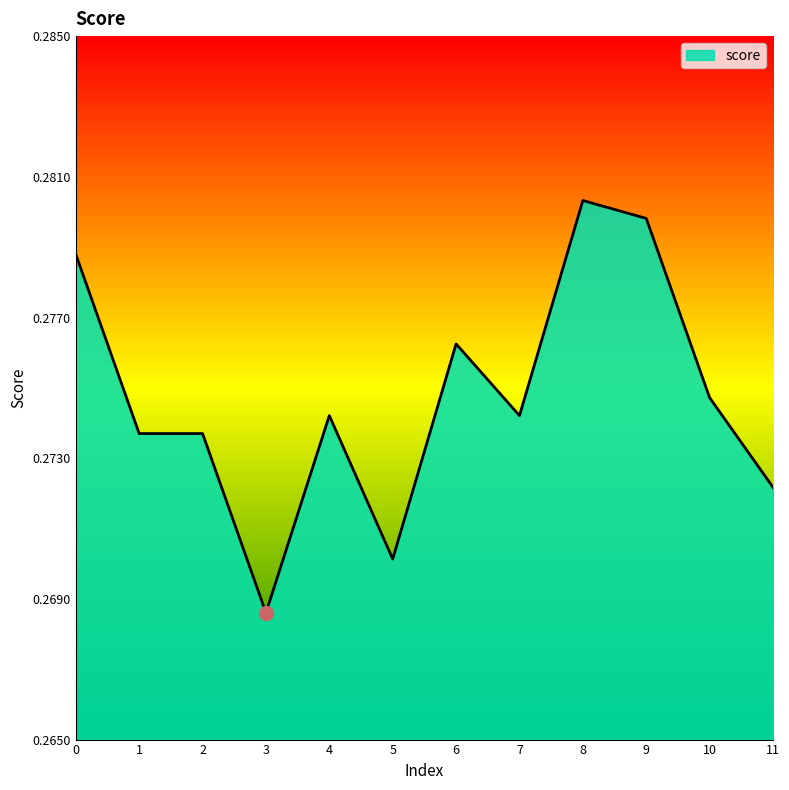

At which label is the value closest to 0?

3